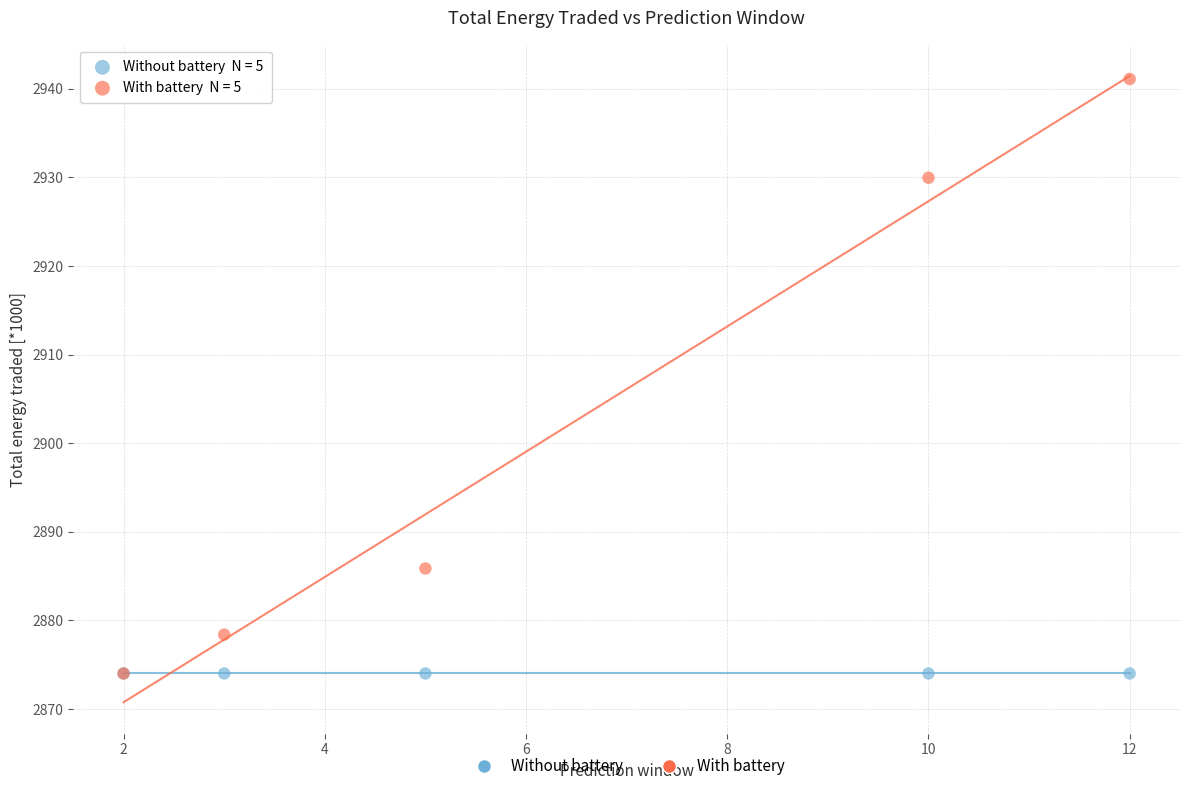

What are all the series names shown in the legend?

Without battery, With battery